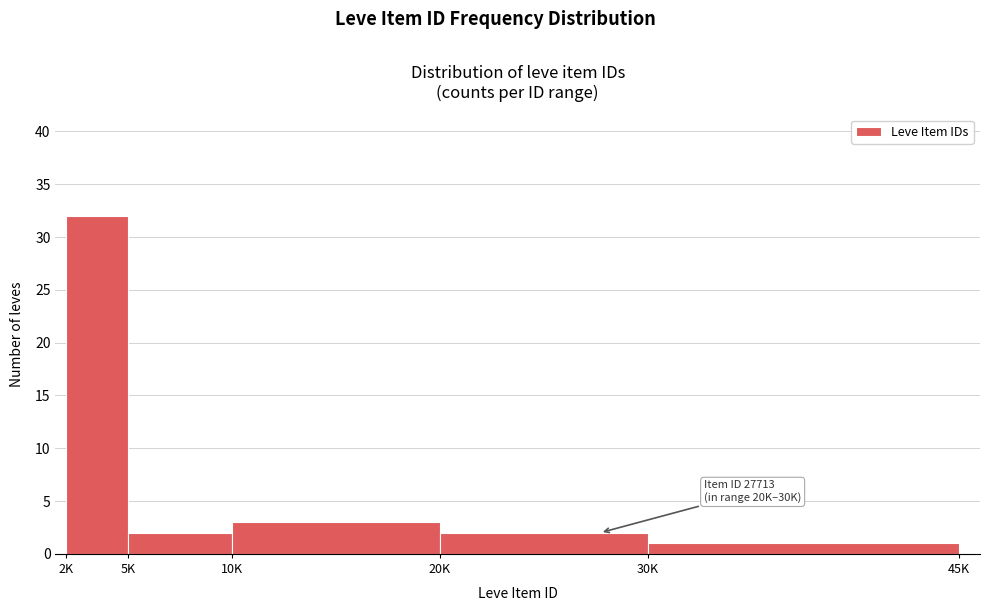

Reading left to right, what are all the values shown in this chart?

32	2	3	2	1